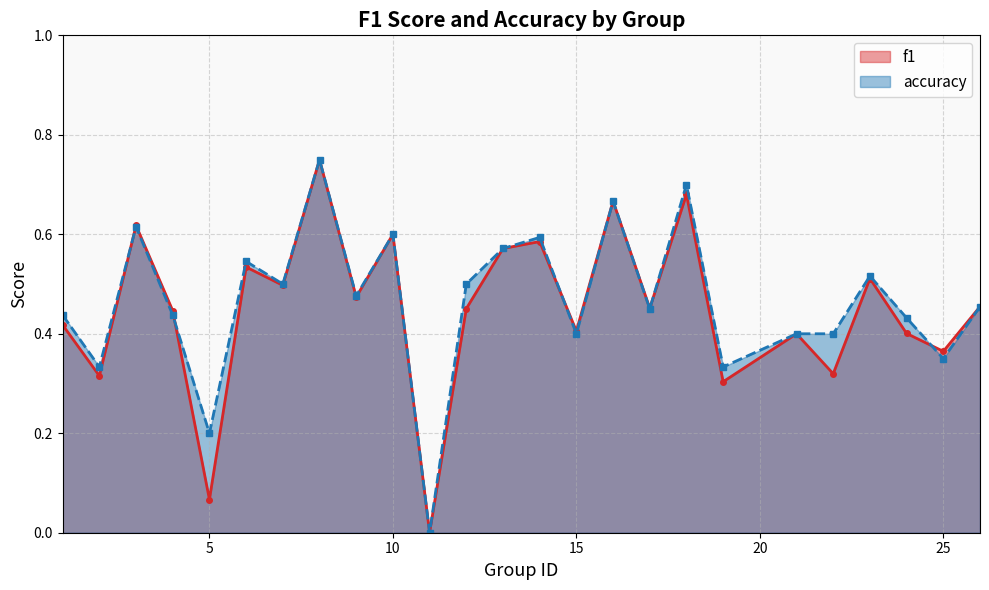

Count the number of data series in this chart.

2